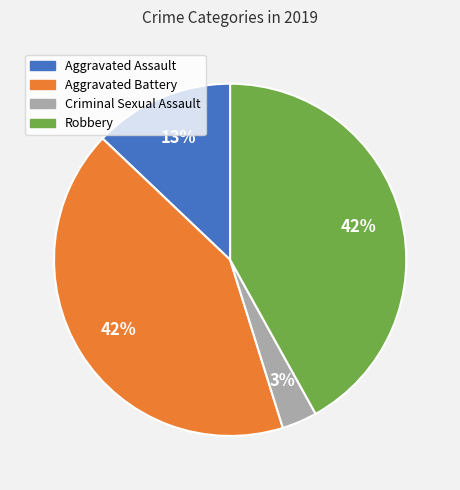

To the nearest percent, what percentage of the pie is Aggravated Assault?

13%